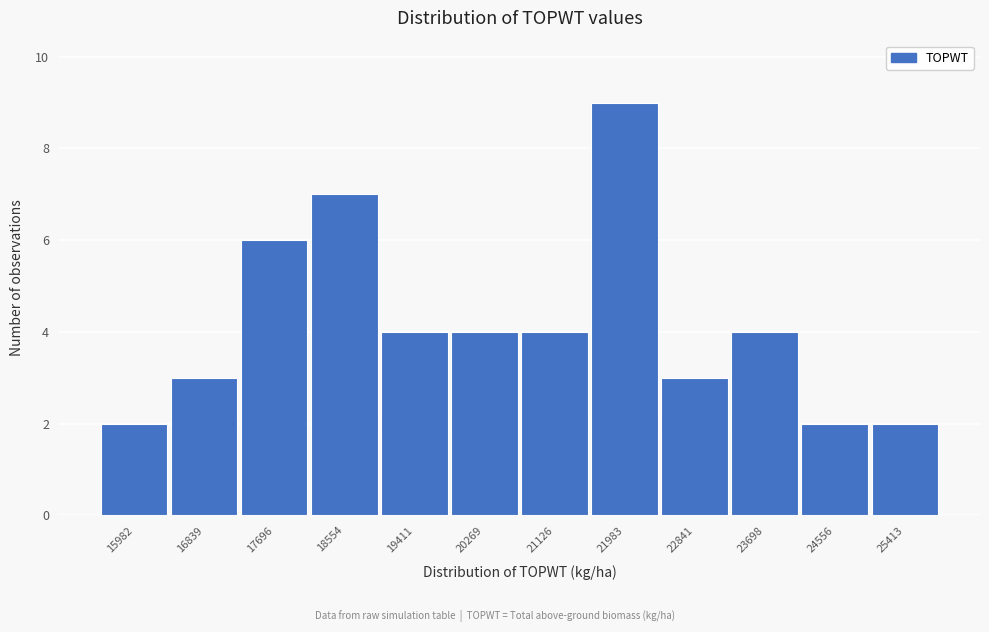

Reading right to left, extract all data points from this chart.

25413=2	24556=2	23698=4	22841=3	21983=9	21126=4	20269=4	19411=4	18554=7	17696=6	16839=3	15982=2